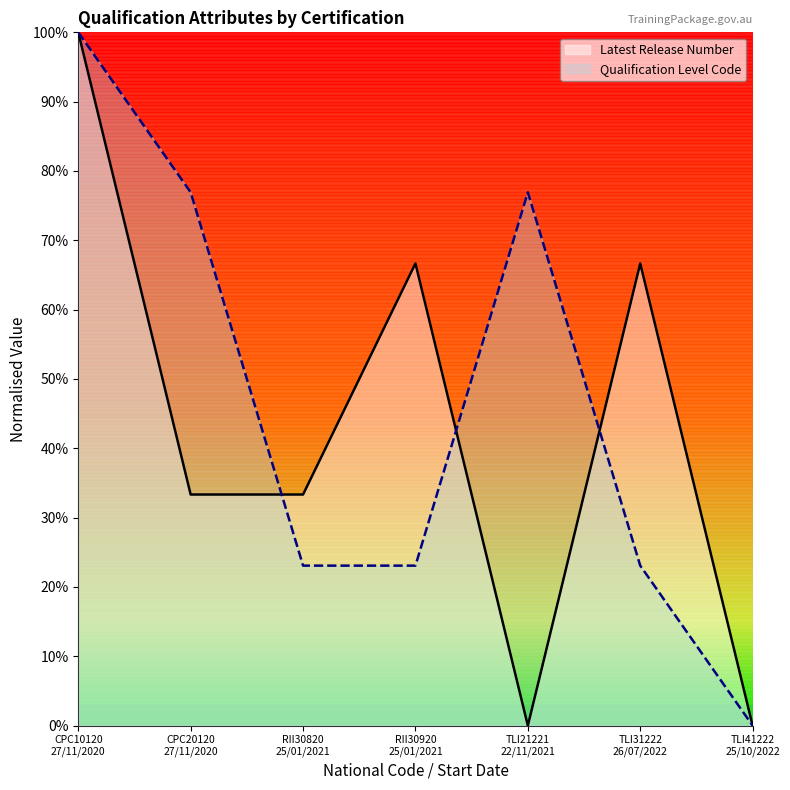

How many lines are shown in the chart?

2